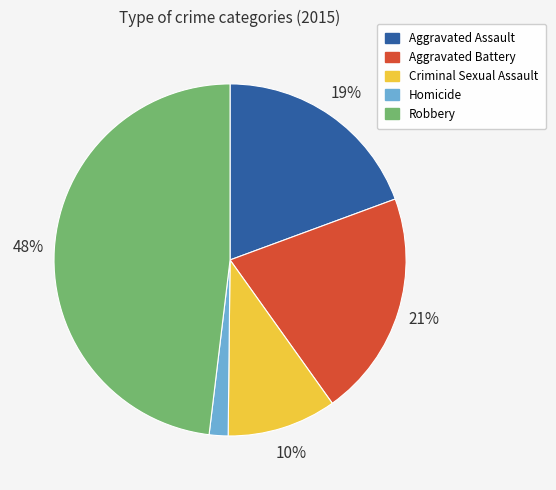

What percentage is the Aggravated Battery slice, to the nearest percent?

21%